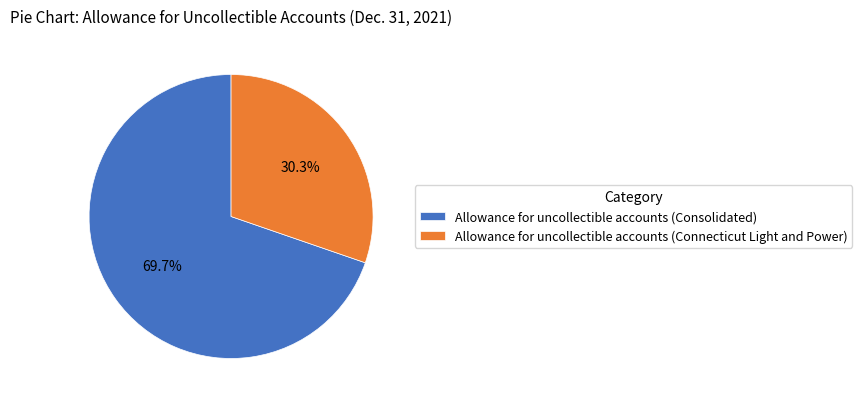

To the nearest percent, what is the difference between the largest and smallest slice percentages?

39%